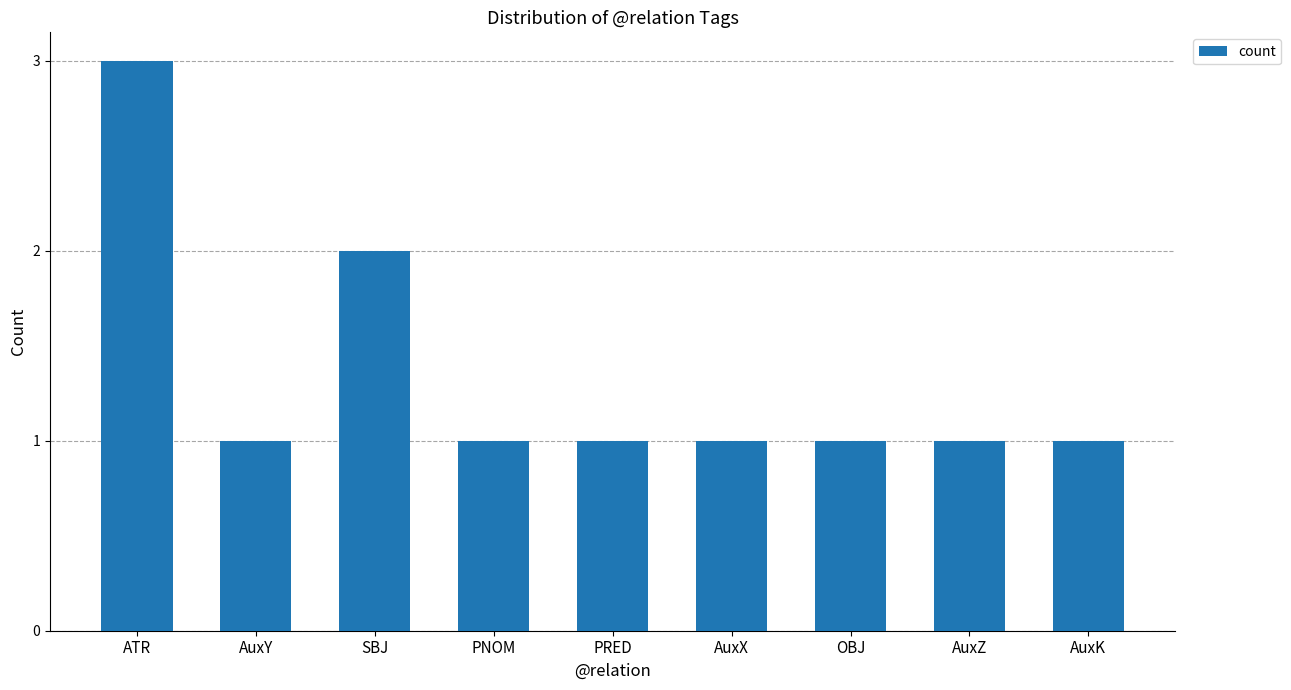

How many series are shown in this chart?

1